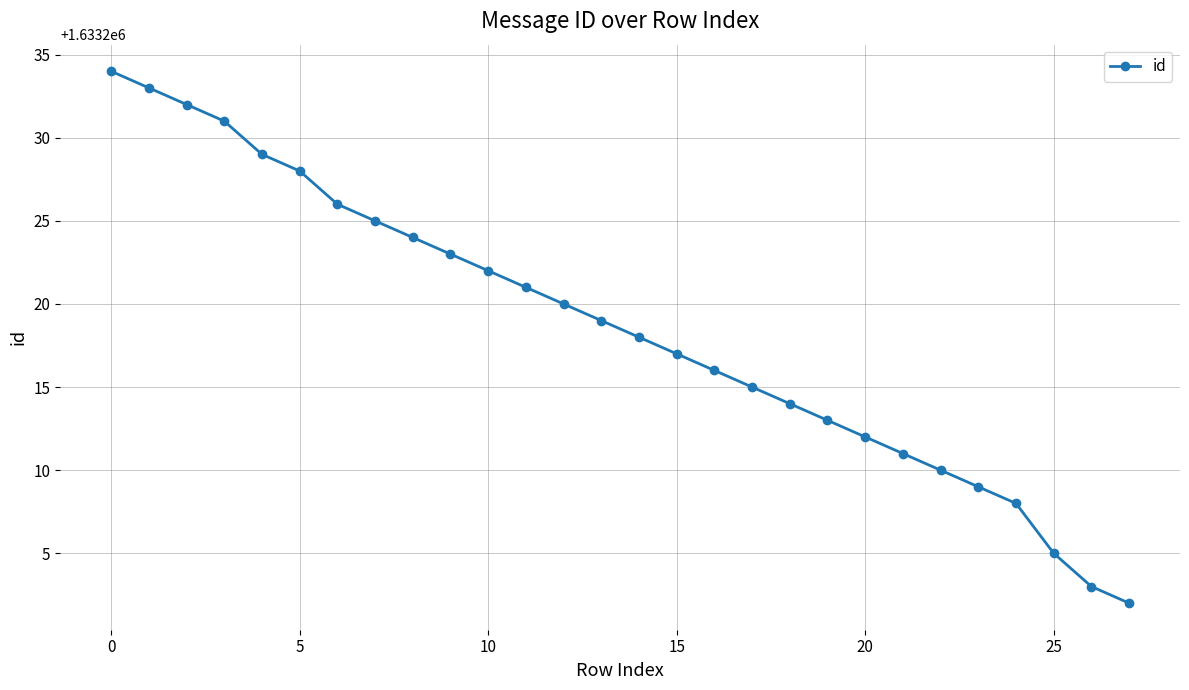

What is the maximum value shown in the chart?

1633234